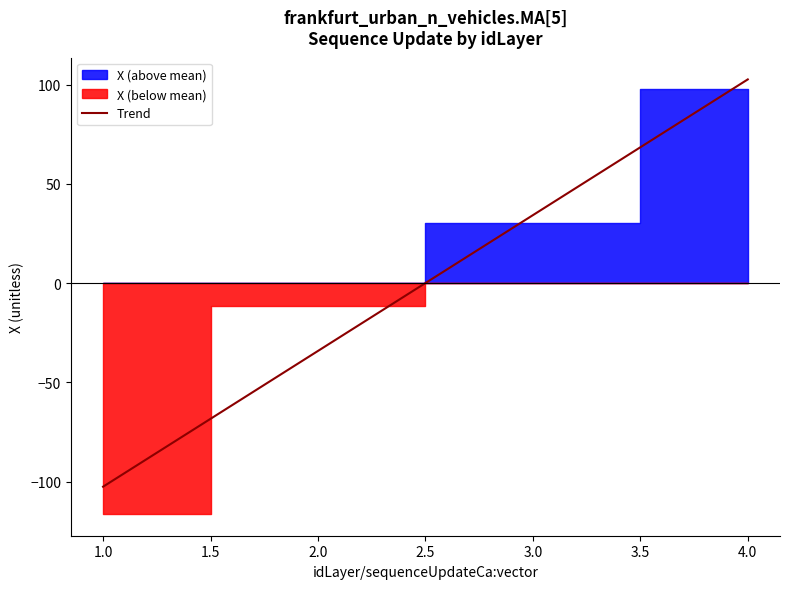

Does the chart have visible grid lines?

No